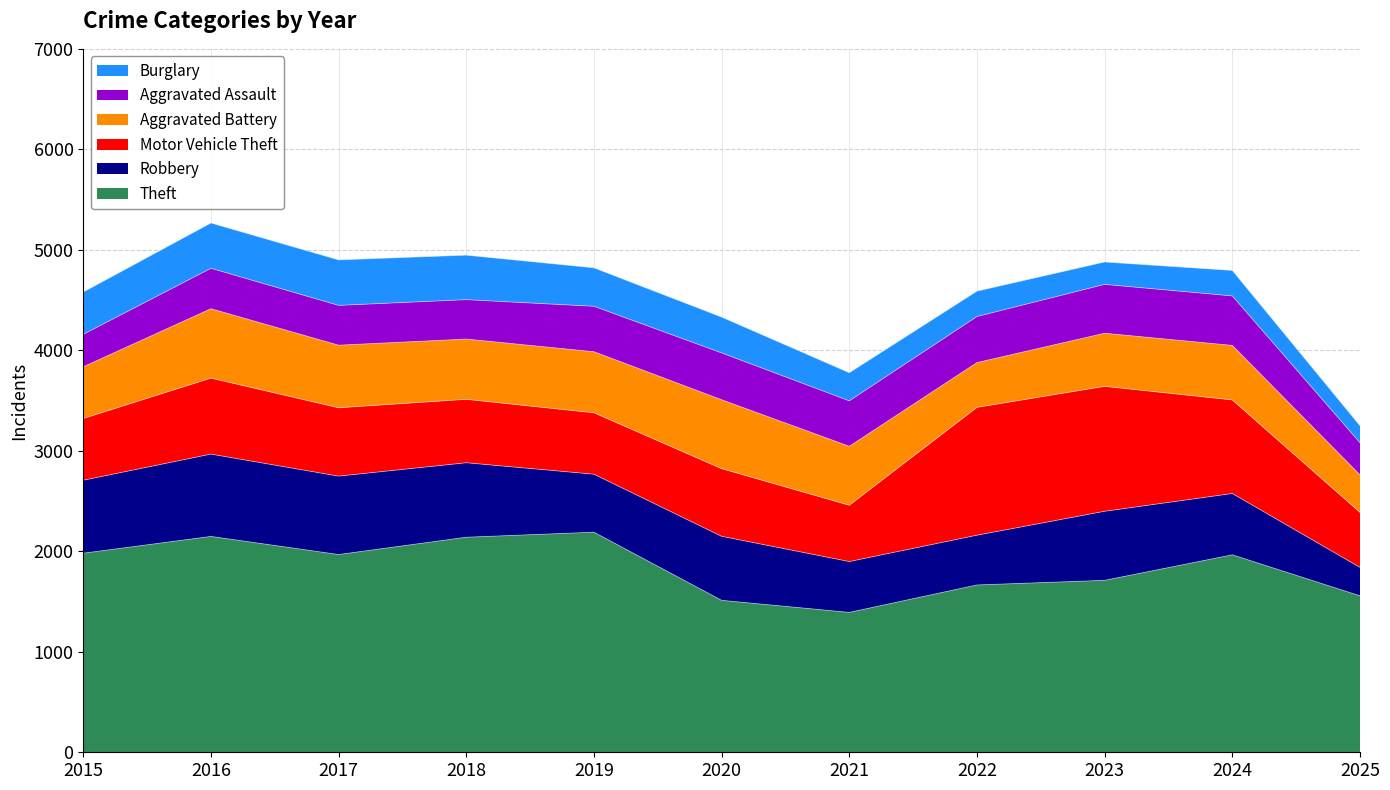

True or false: Burglary and Robbery intersect in this chart.

False